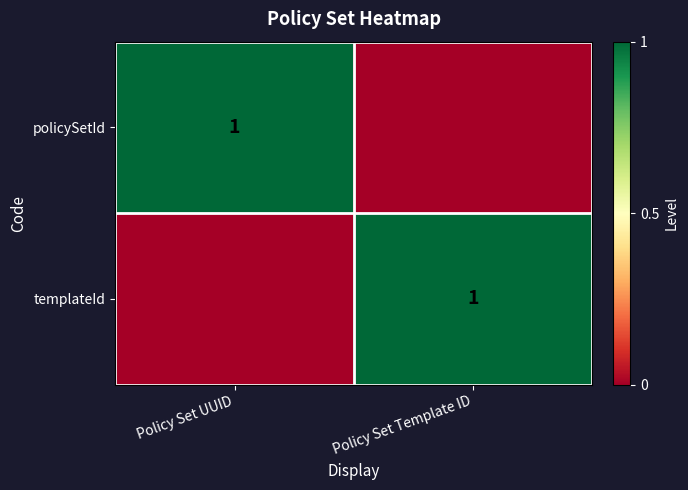

The value of templateId at Policy Set Template ID is 1. True or false?

True